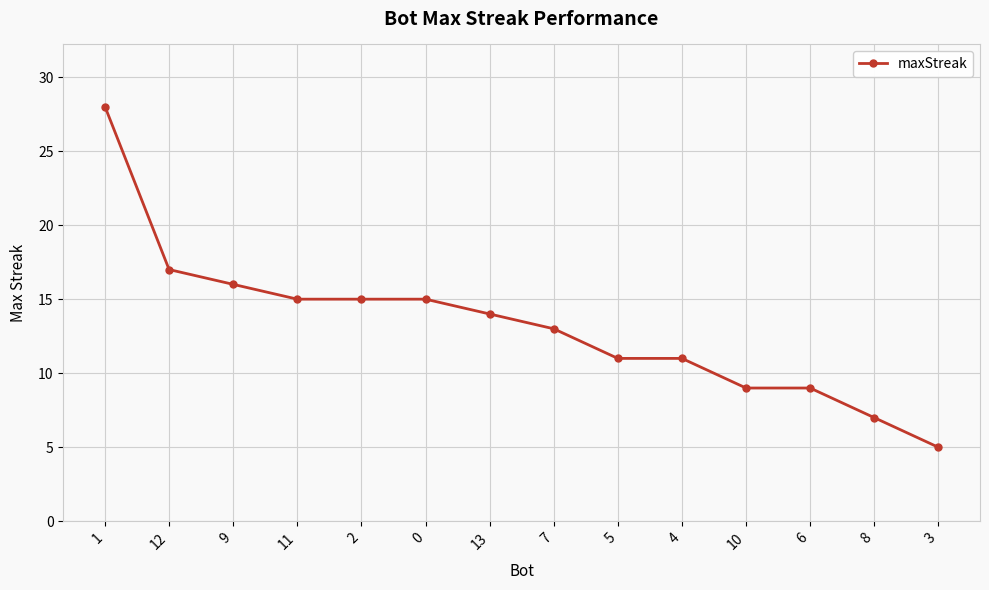

What is the maximum value shown in the chart?

28